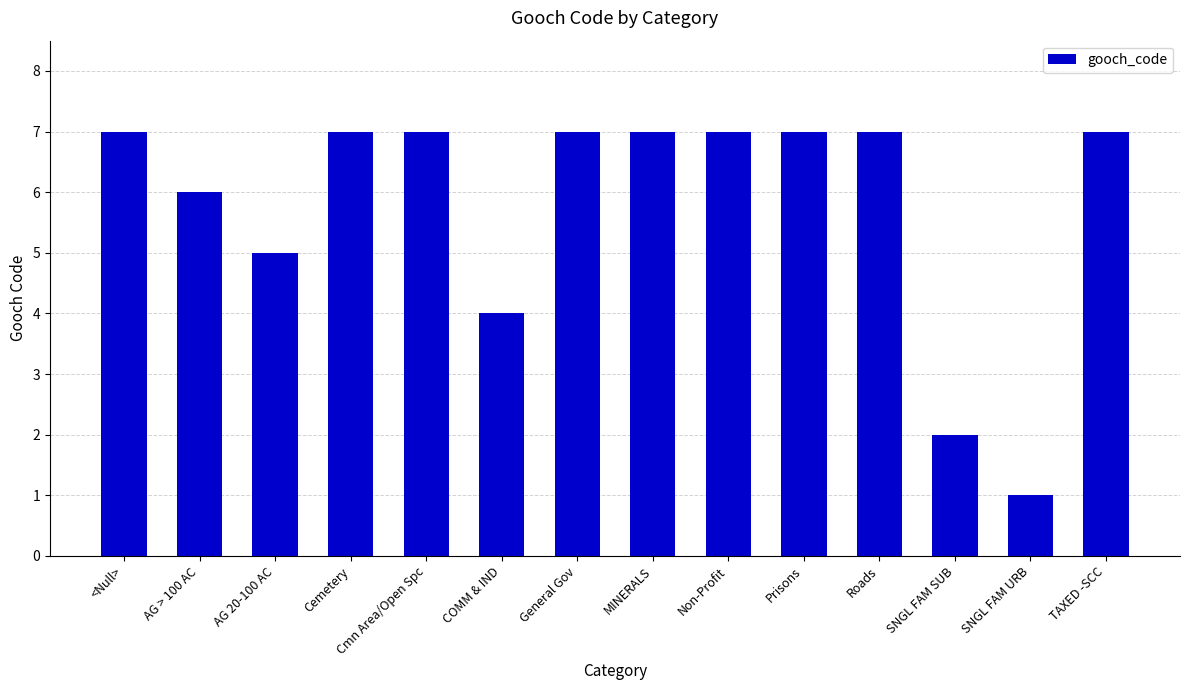

Which label corresponds to the smallest value in the chart?

SNGL FAM URB